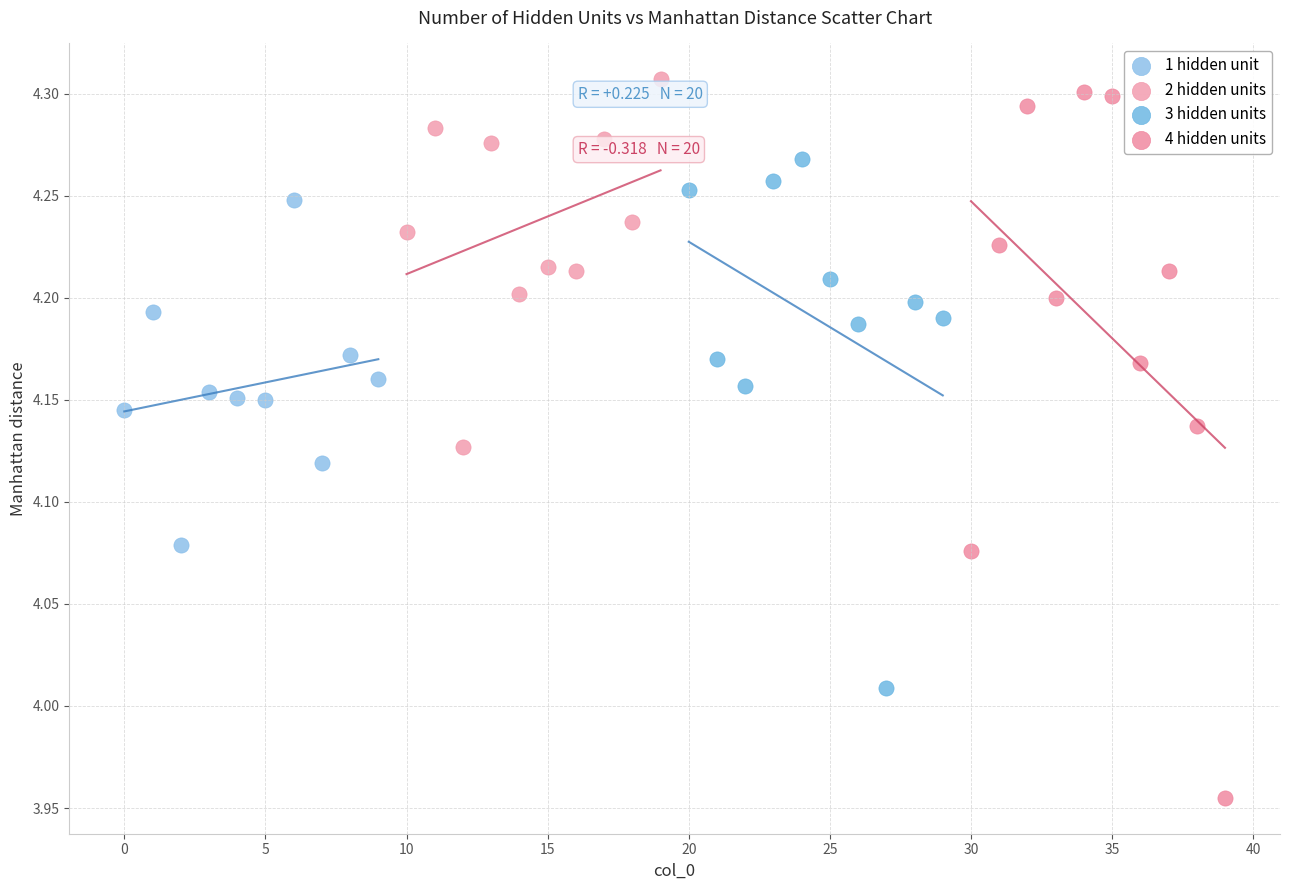

Which series reaches the minimum Y coordinate?

4 hidden units